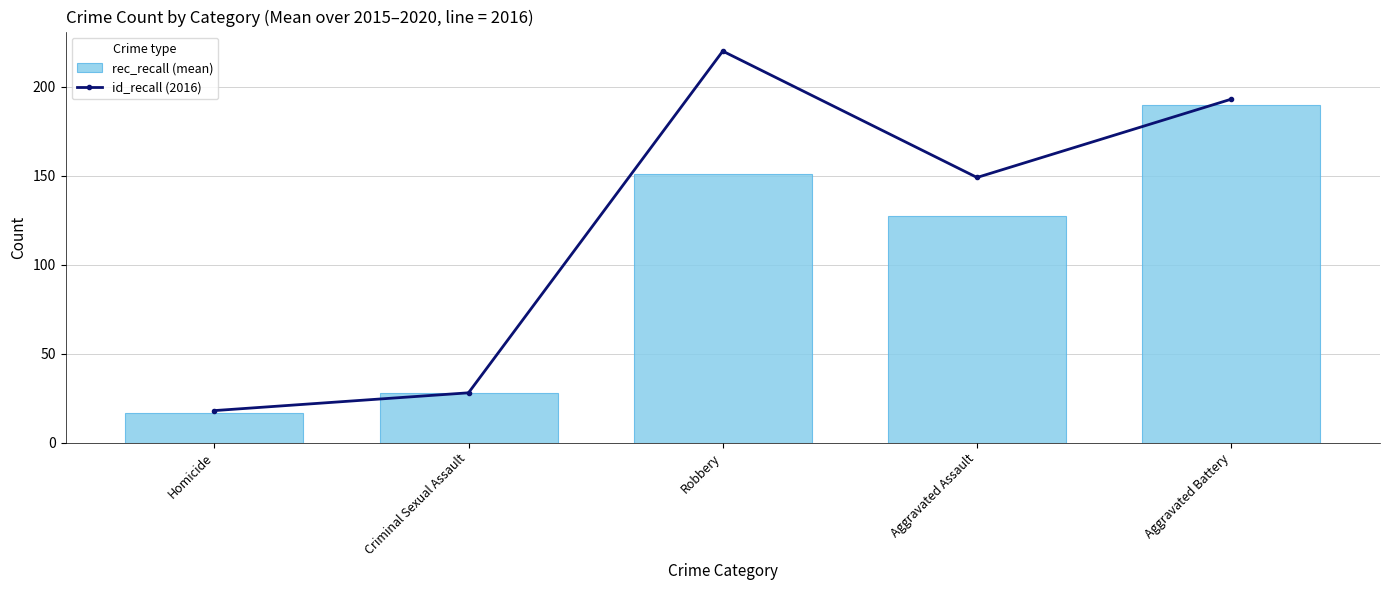

Which series has the widest spread of values?

id_recall